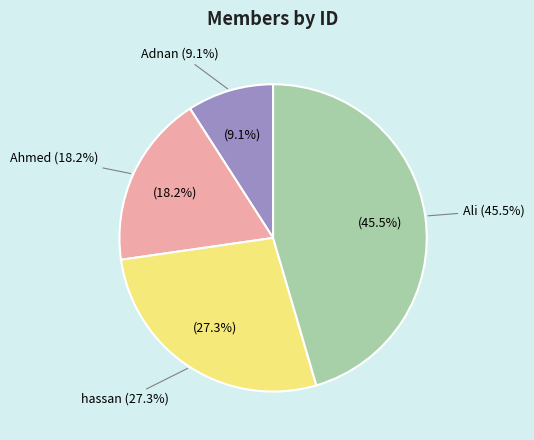

The Ahmed slice represents 32% of the pie. True or false?

False